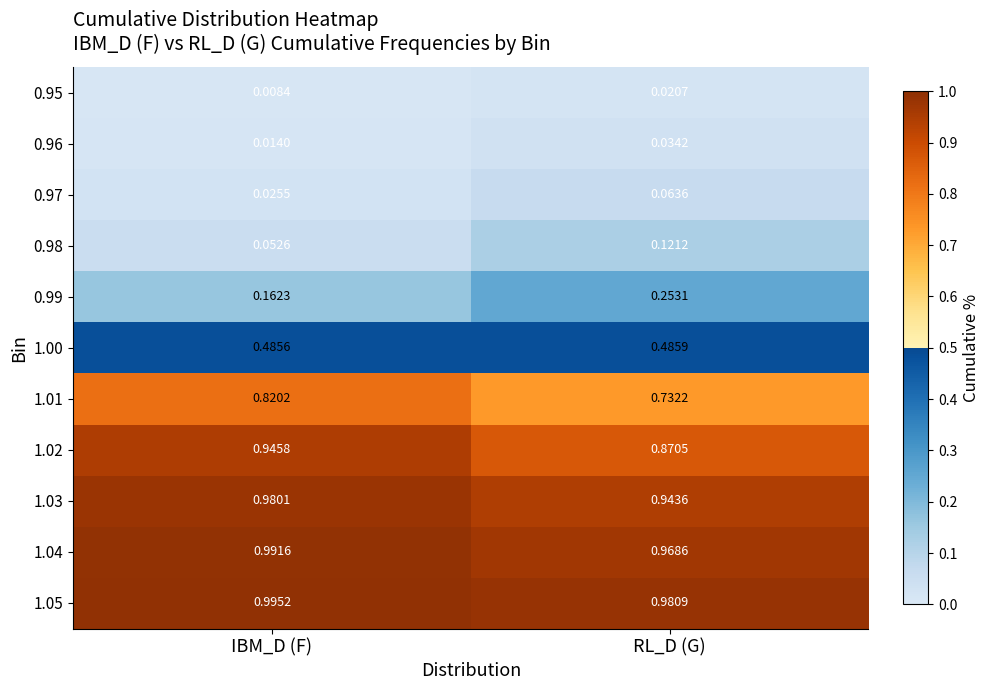

What is the total value across all series at RL_D (G)?

5.5